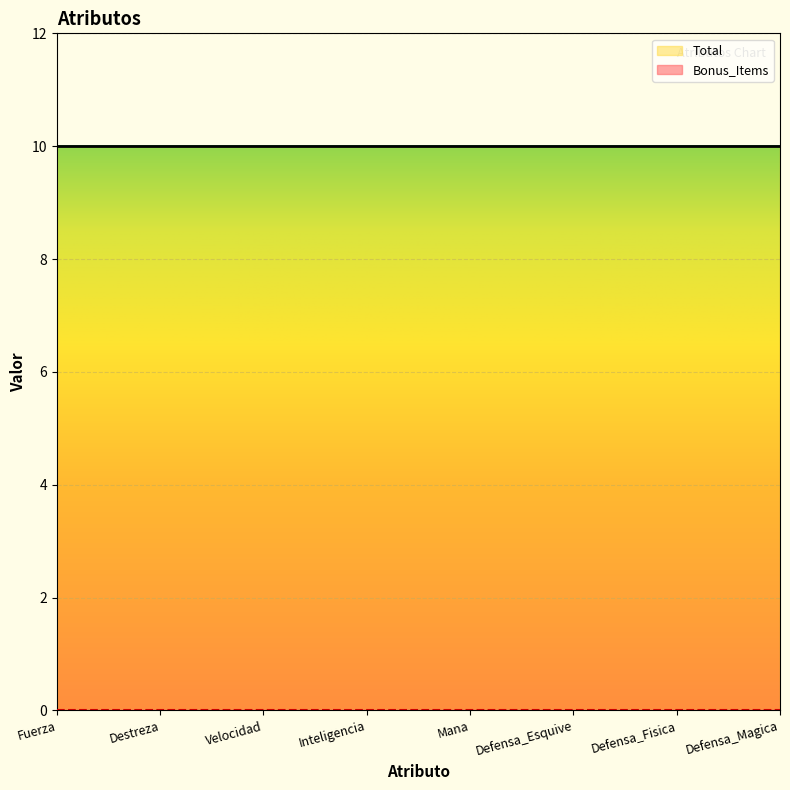

At which category does the chart reach its peak across all series?

Fuerza